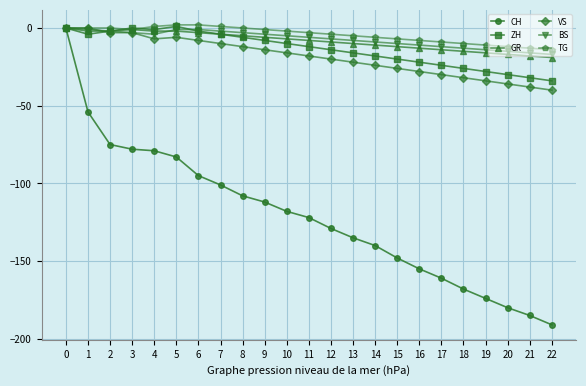

Reading right to left, what are all the values shown in this chart?

CH: 22=-191	21=-185	20=-180	19=-174	18=-168	17=-161	16=-155	15=-148	14=-140	13=-135	12=-129	11=-122	10=-118	9=-112	8=-108	7=-101	6=-95	5=-83	4=-79	3=-78	2=-75	1=-54	0=0
ZH: 22=-34	21=-32	20=-30	19=-28	18=-26	17=-24	16=-22	15=-20	14=-18	13=-16	12=-14	11=-12	10=-10	9=-8	8=-6	7=-4	6=-2	5=1	4=-1	3=0	2=-2	1=-4	0=0
GR: 22=-19	21=-18	20=-17	19=-16	18=-15	17=-14	16=-13	15=-12	14=-11	13=-10	12=-9	11=-8	10=-7	9=-6	8=-5	7=-4	6=-3	5=-2	4=-2	3=-1	2=-2	1=-2	0=0
VS: 22=-40	21=-38	20=-36	19=-34	18=-32	17=-30	16=-28	15=-26	14=-24	13=-22	12=-20	11=-18	10=-16	9=-14	8=-12	7=-10	6=-8	5=-6	4=-7	3=-3	2=-3	1=0	0=0
BS: 22=-17	21=-16	20=-15	19=-14	18=-13	17=-12	16=-11	15=-10	14=-9	13=-8	12=-7	11=-6	10=-5	9=-4	8=-3	7=-2	6=-1	5=-1	4=-4	3=-3	2=-2	1=-1	0=0
TG: 22=-14	21=-13	20=-12	19=-11	18=-10	17=-9	16=-8	15=-7	14=-6	13=-5	12=-4	11=-3	10=-2	9=-1	8=0	7=1	6=2	5=2	4=1	3=-1	2=0	1=0	0=0